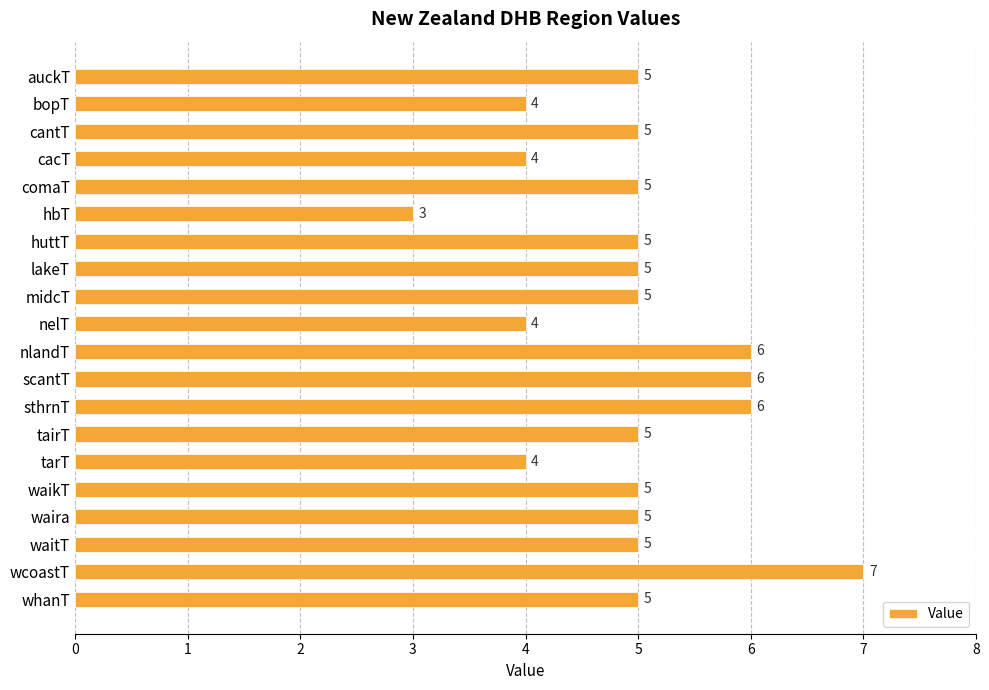

How many data points are less than 5?

5